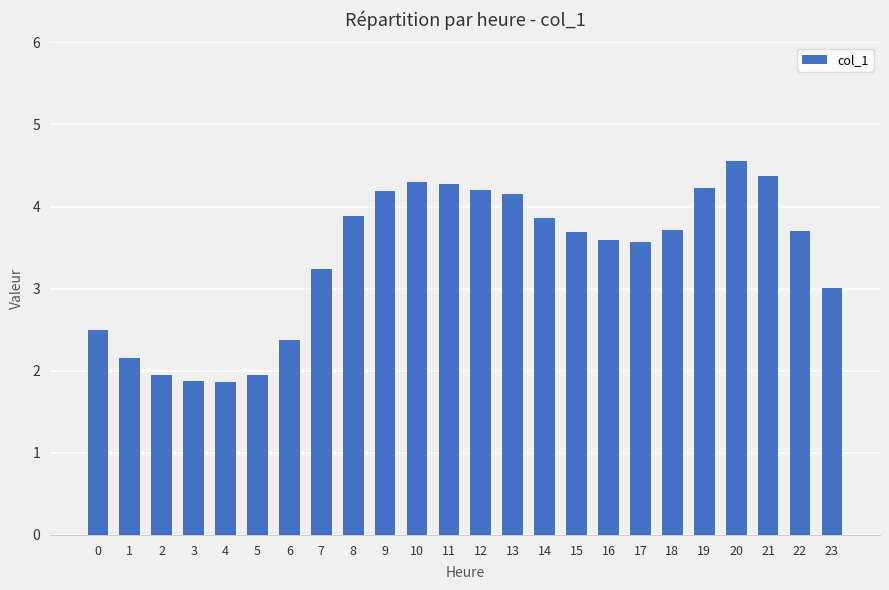

True or false: the data shows 1.2 at 0.

False